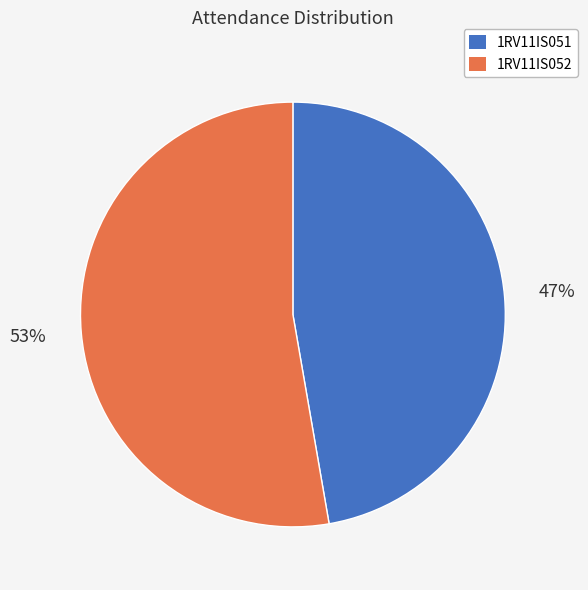

Count the number of slices in the pie.

2